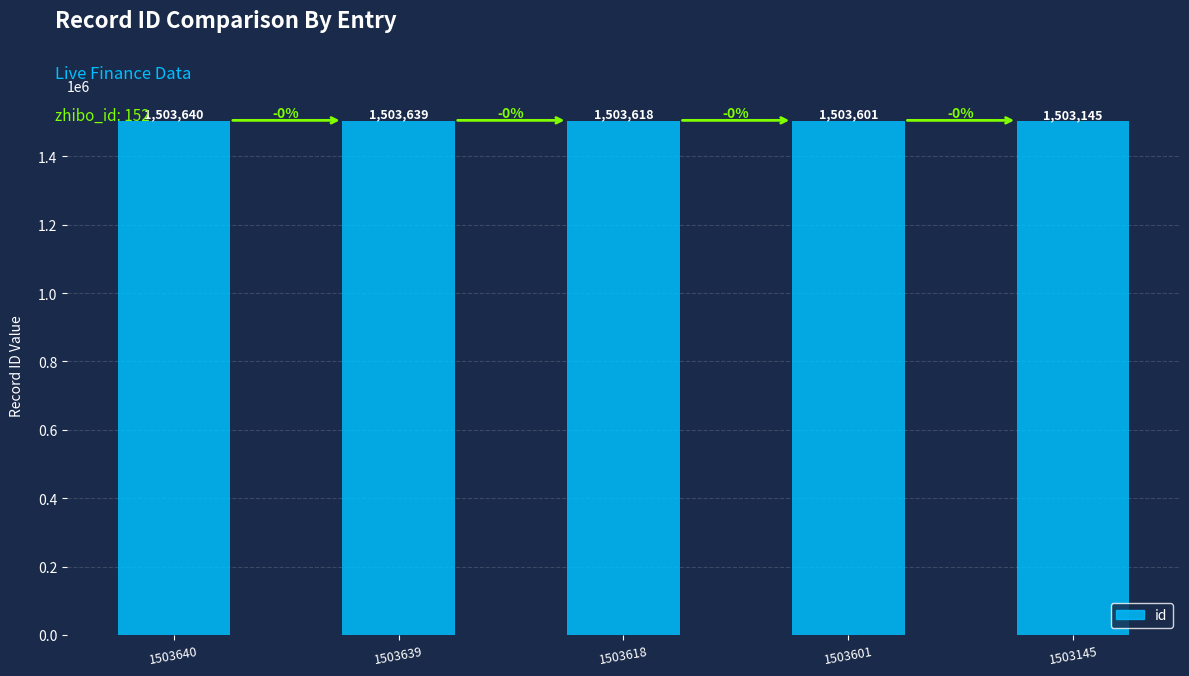

What is the difference between the maximum and minimum values?

495